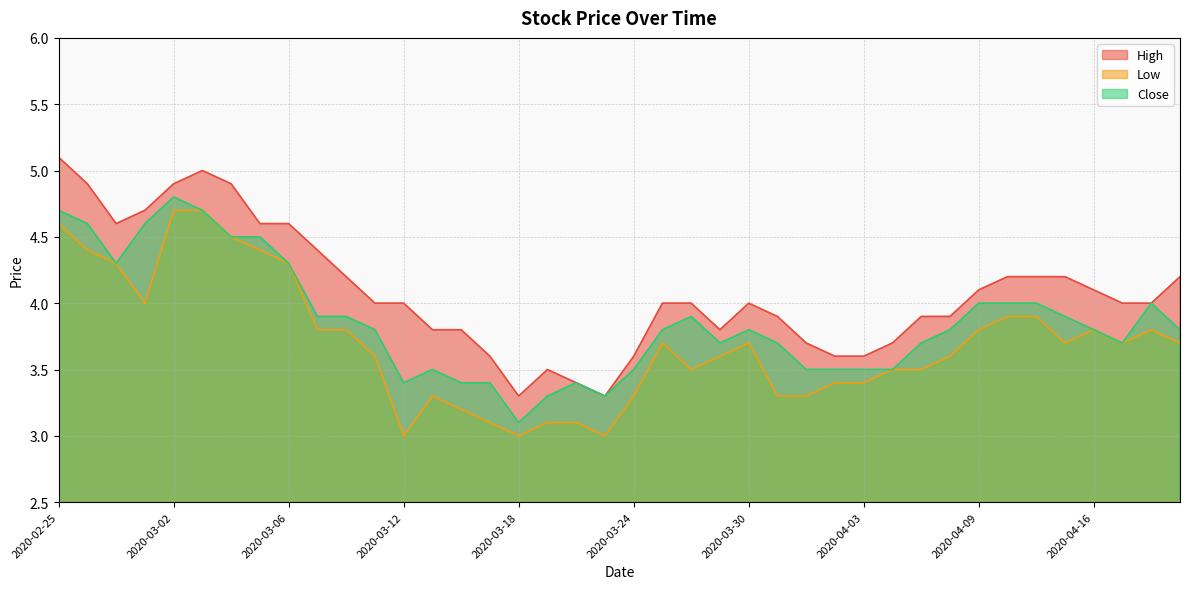

What are all the series names shown in the legend?

High, Low, Close